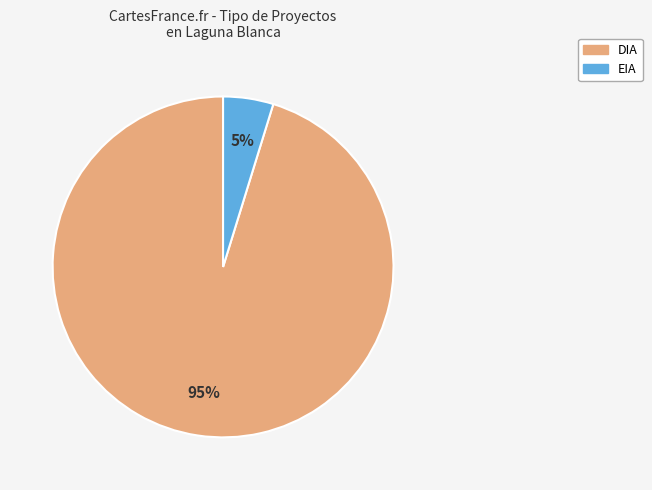

Do DIA and EIA together represent more than half of the pie?

Yes